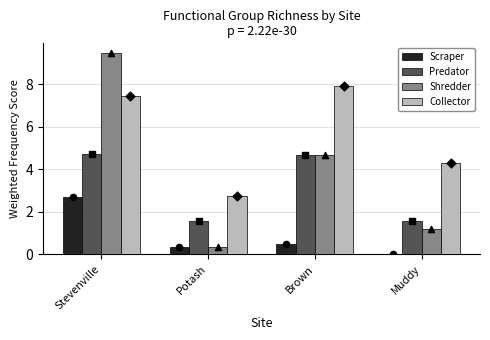

Is the value of Predator at Brown greater than the value of Collector at Brown?

No